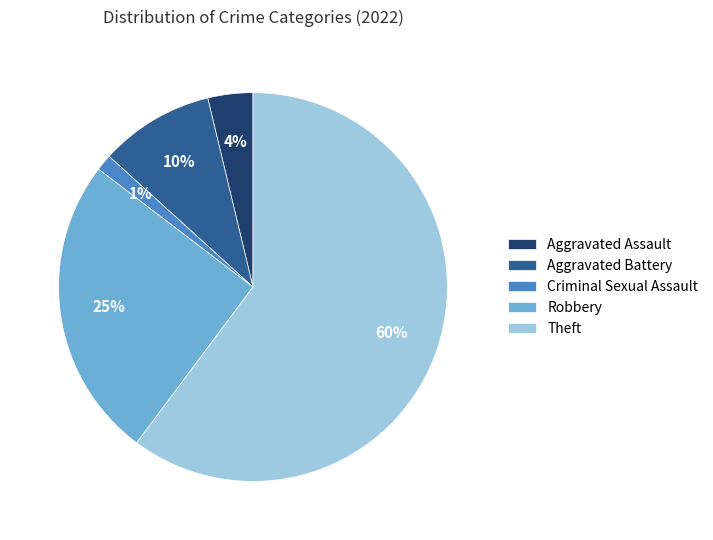

To the nearest percent, what percentage of the pie is Aggravated Assault?

4%